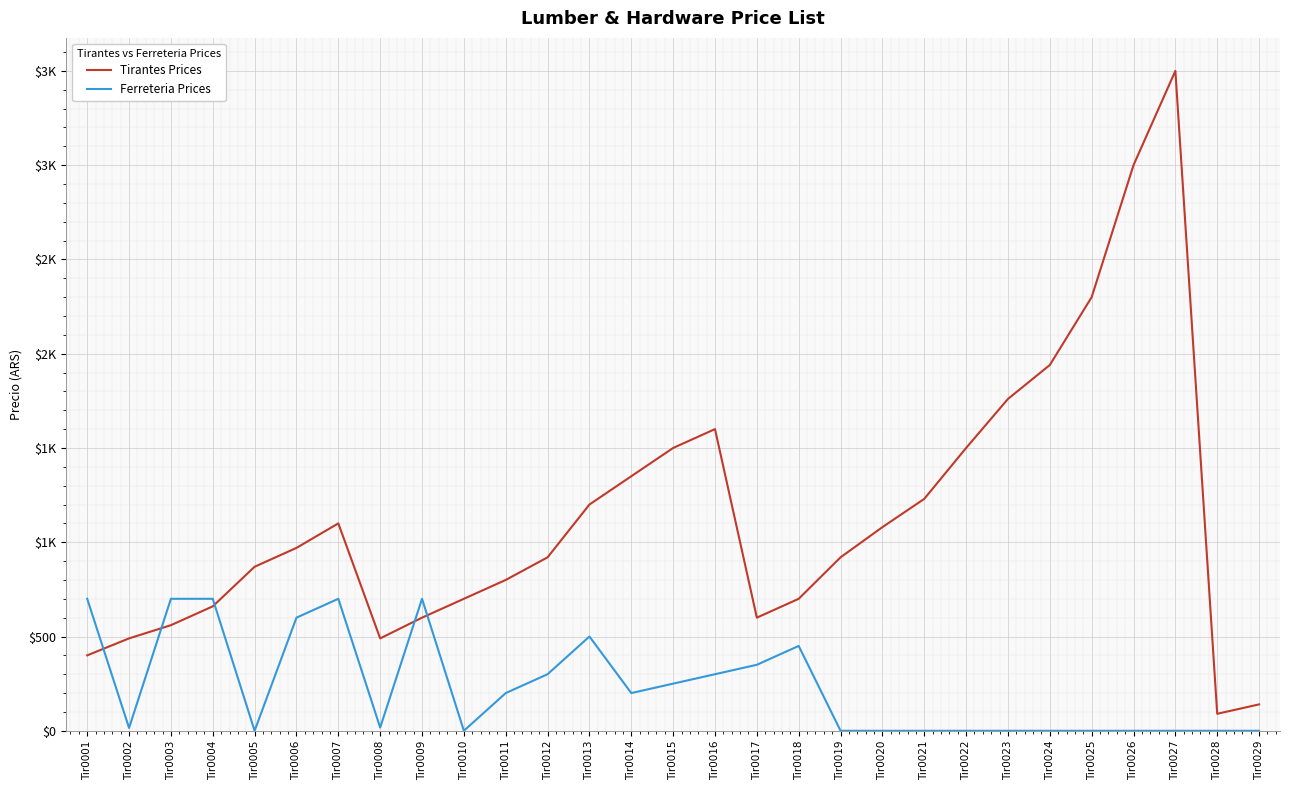

Is this an area chart (filled region under the line)?

No